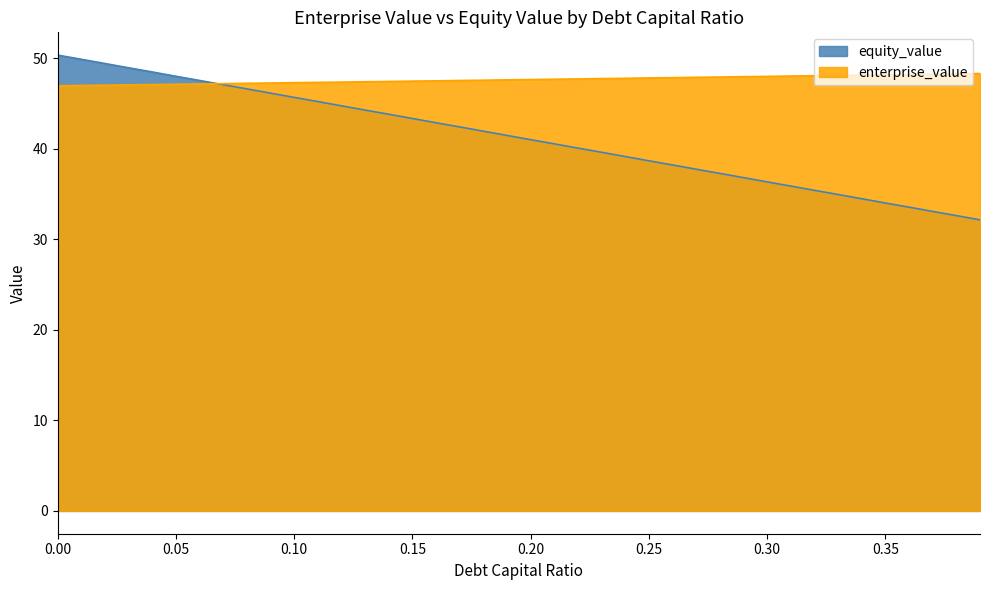

The equity_value series shows 69.2 at 0.11. True or false?

False